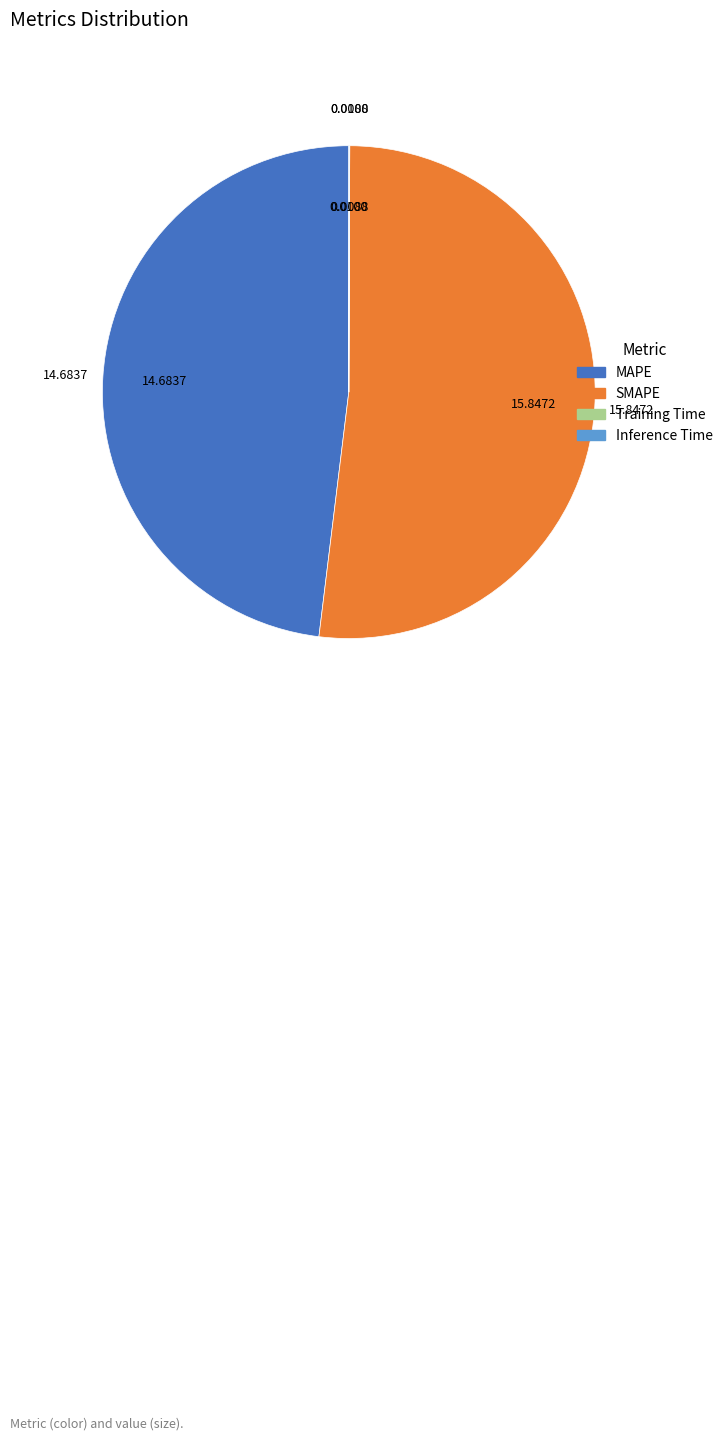

Is there any slice that represents more than half of the pie?

Yes